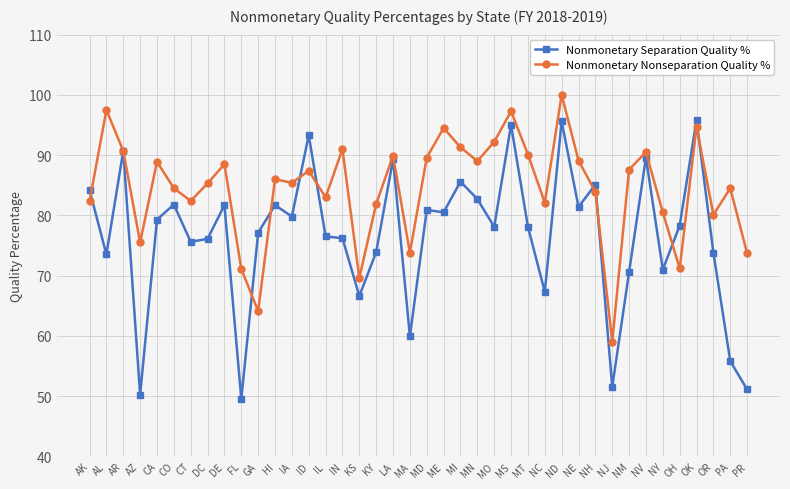

Between CO and ME, which series saw the biggest shift?

Nonmonetary Nonseparation Quality %